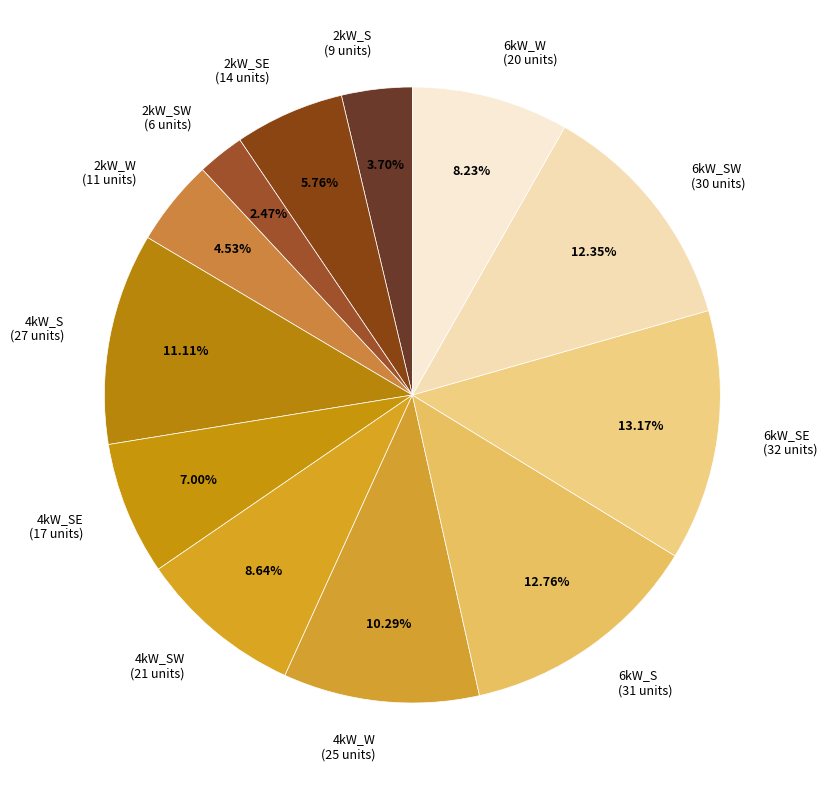

Does any single category account for the majority?

No